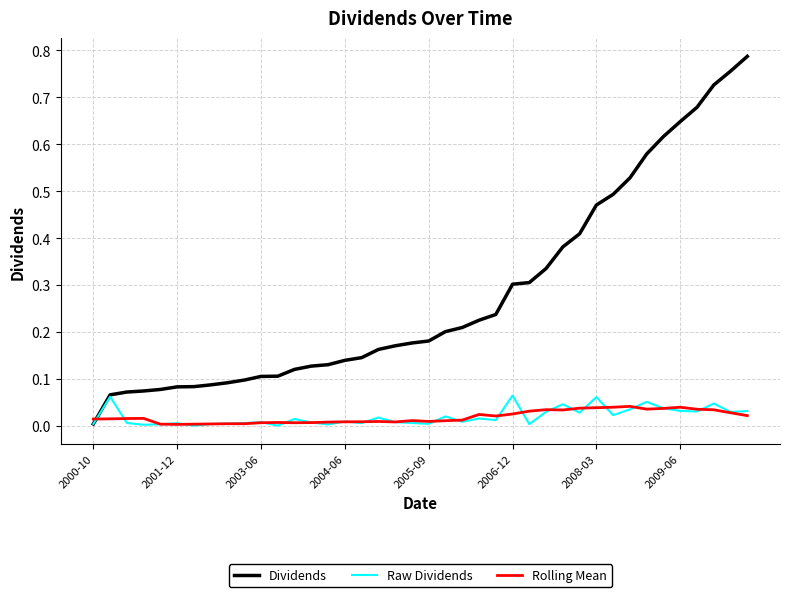

Which series has the largest total across all categories?

Dividends